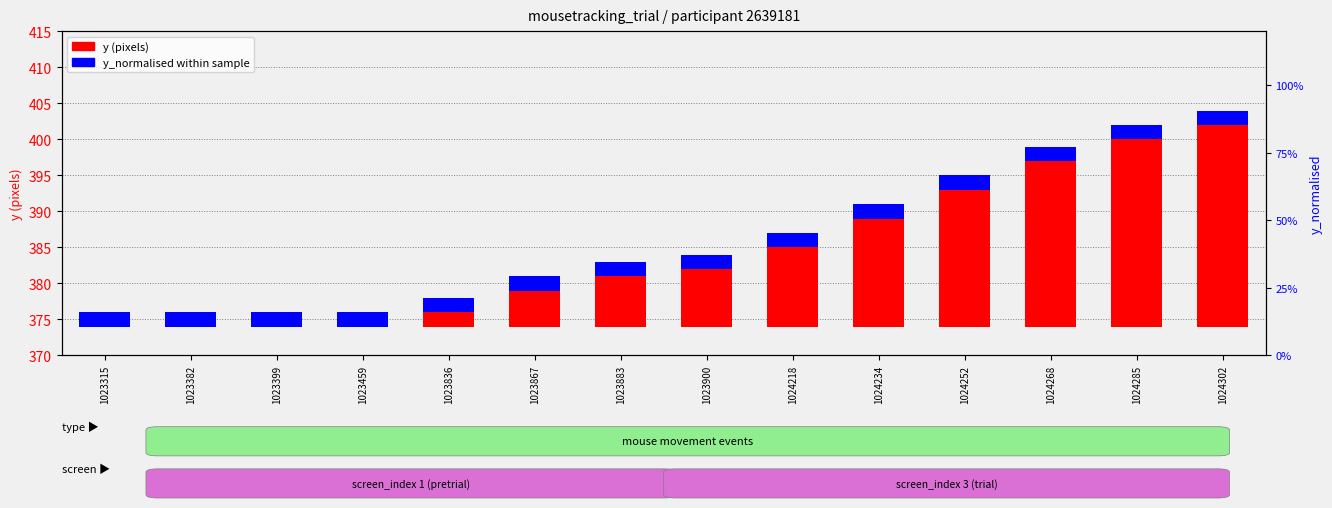

At 1024218, list the series in order from smallest to largest.

y_normalised within sample, y (pixels)